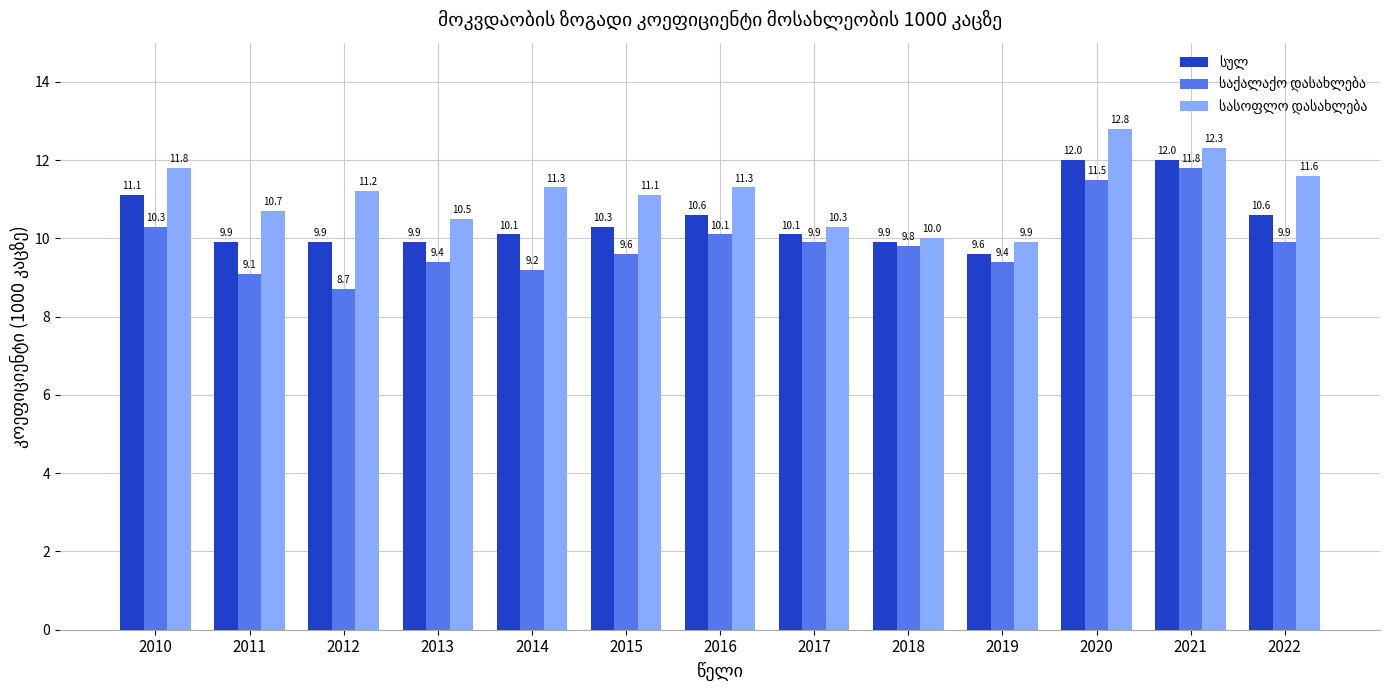

What is the difference between the highest and lowest values at 2022?

1.7